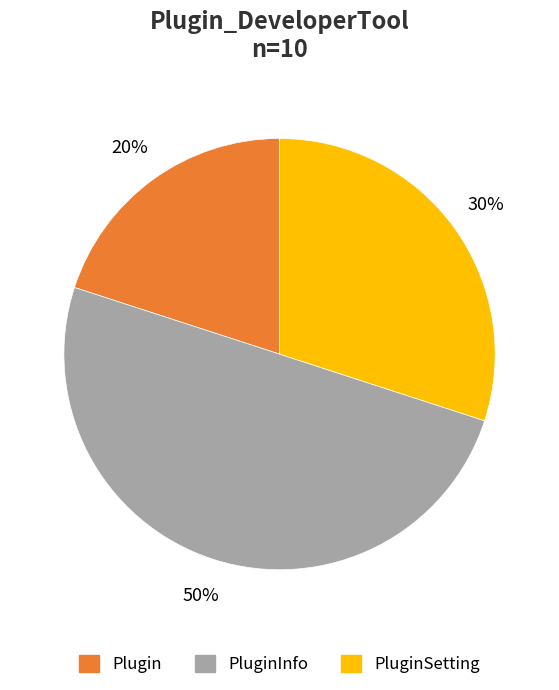

To the nearest percent, what is the difference between the largest and smallest slice percentages?

30%